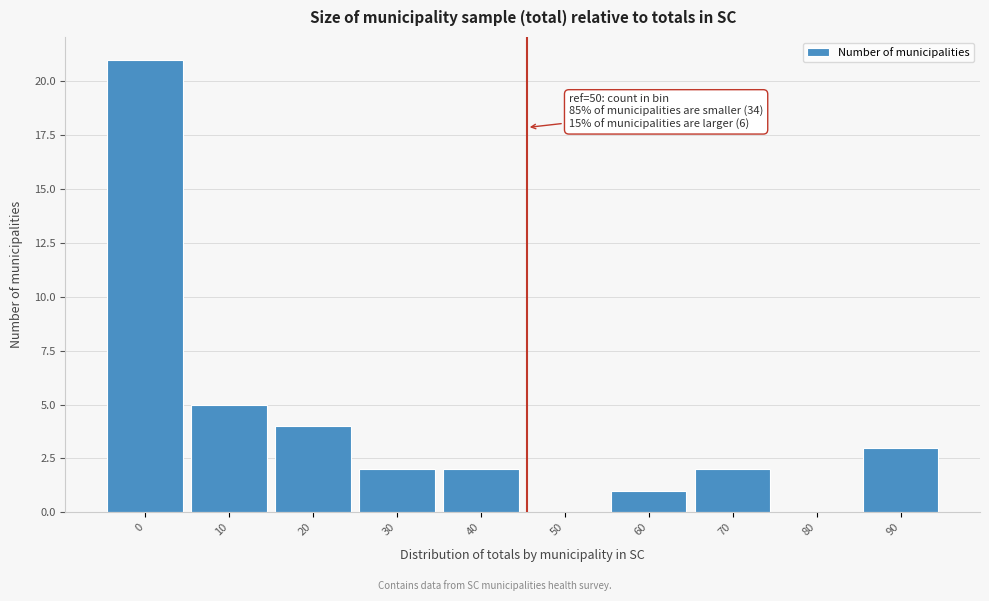

Reading right to left, what are all the values shown in this chart?

90=3	80=0	70=2	60=1	50=0	40=2	30=2	20=4	10=5	0=21